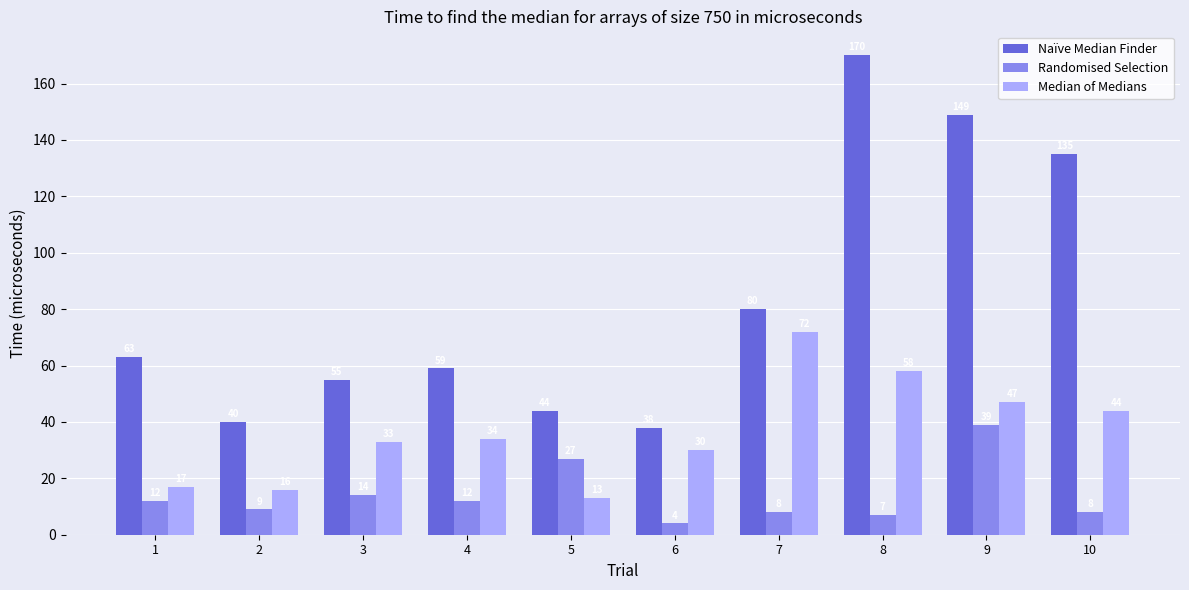

The Naïve Median Finder series shows 51 at 6. True or false?

False